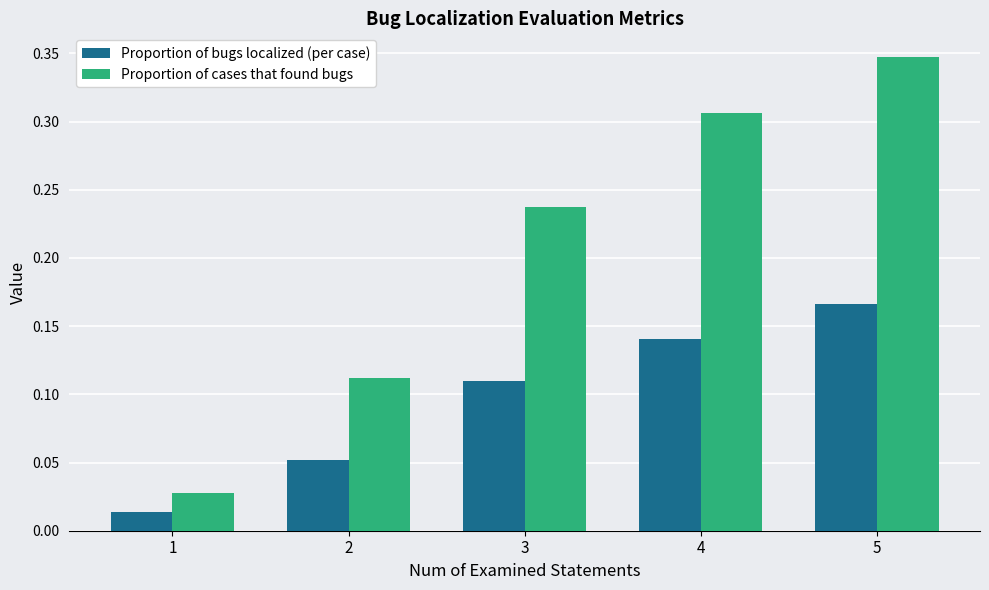

At which category does the chart reach its peak across all series?

5